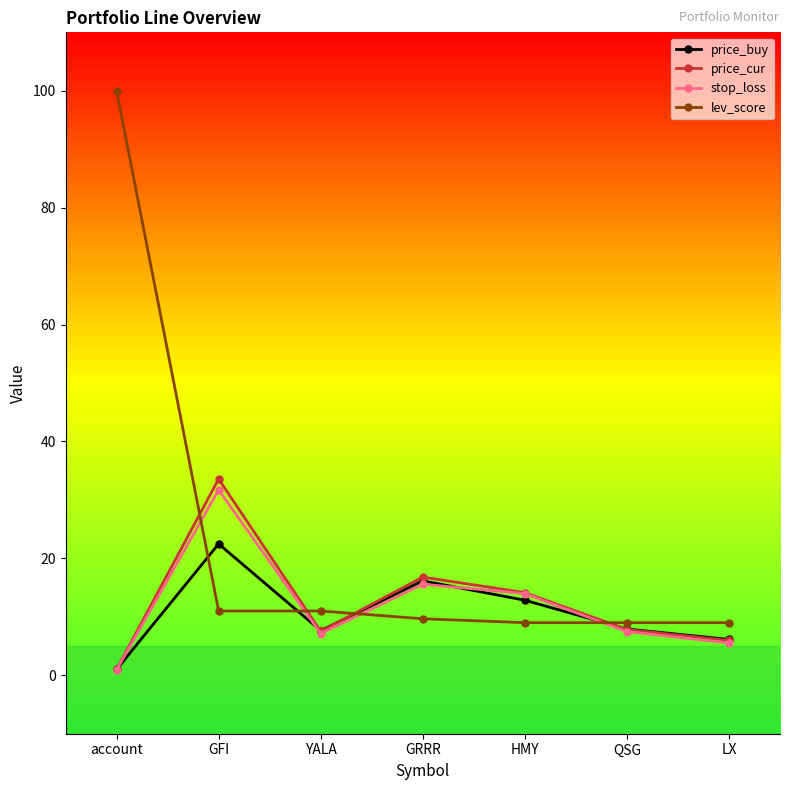

Which series ends up on top after the final intersection of stop_loss and lev_score?

lev_score